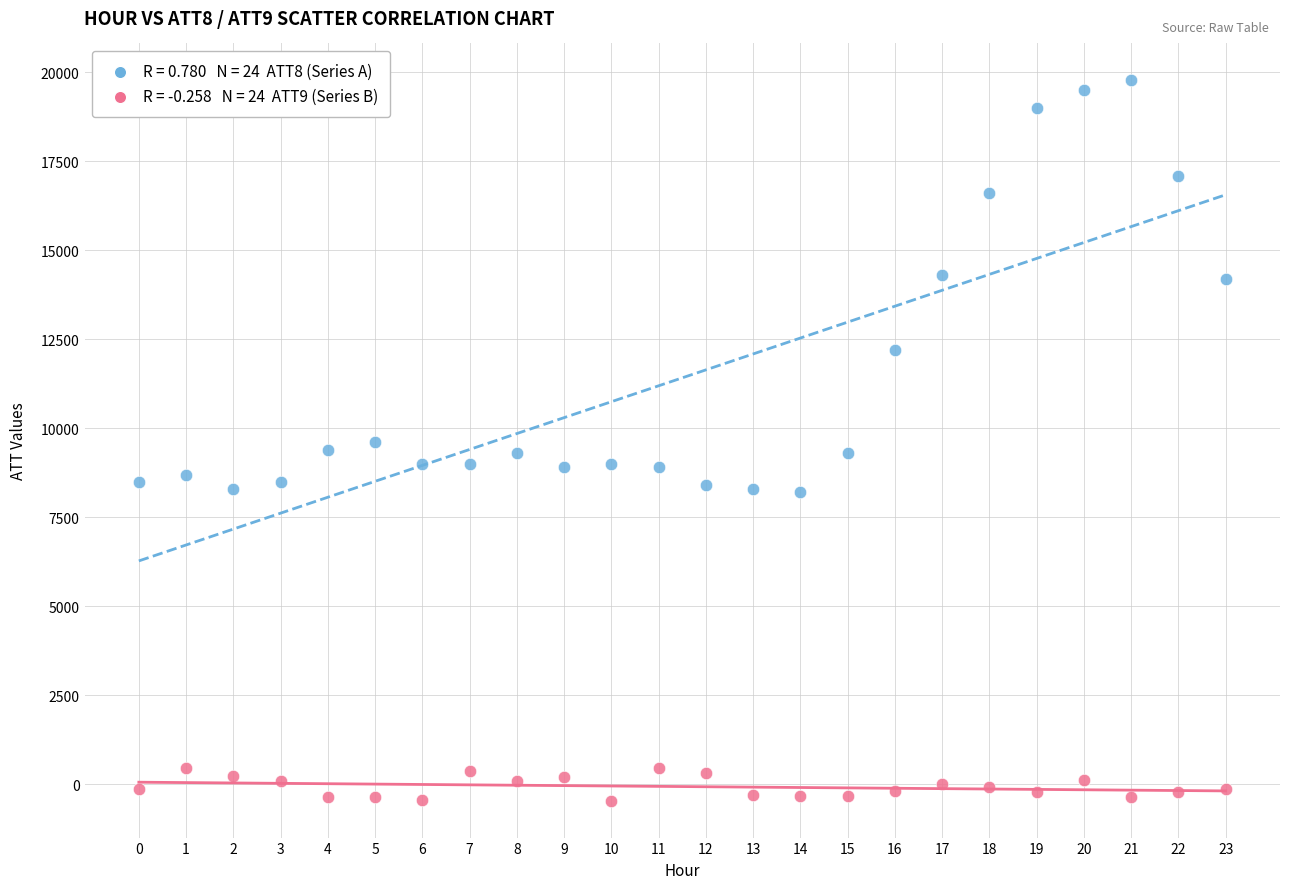

Across all data points, what is the range of Y values (max minus min)?

20289.4